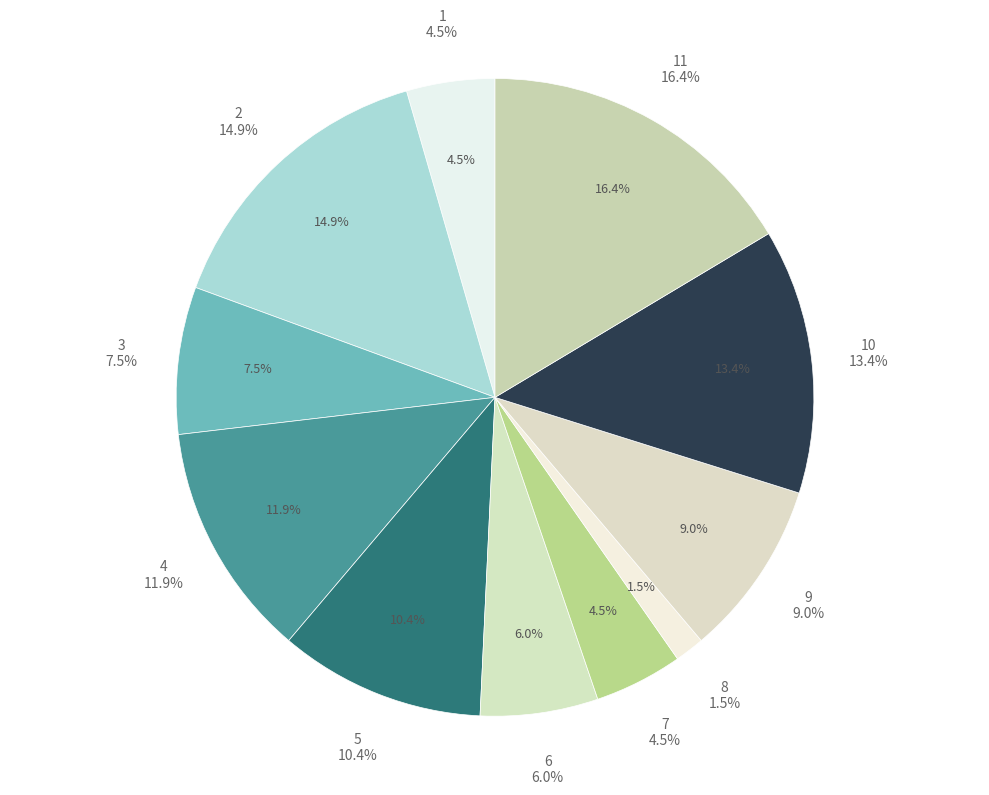

Rank the categories by value from lowest to highest.

8, 1, 7, 6, 3, 9, 5, 4, 10, 2, 11